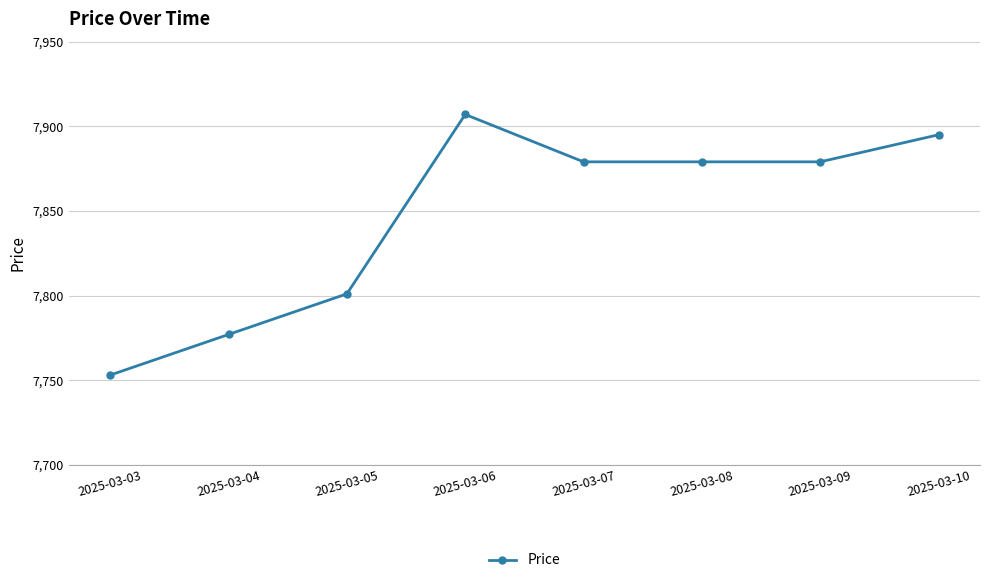

Does the chart display data point markers on the line(s)?

Yes